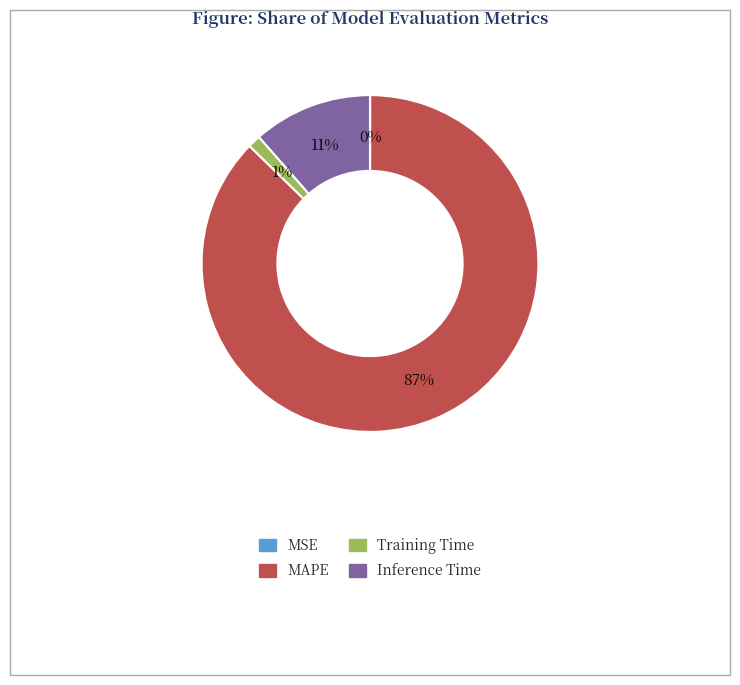

What percentage is the Inference Time slice, to the nearest percent?

11%